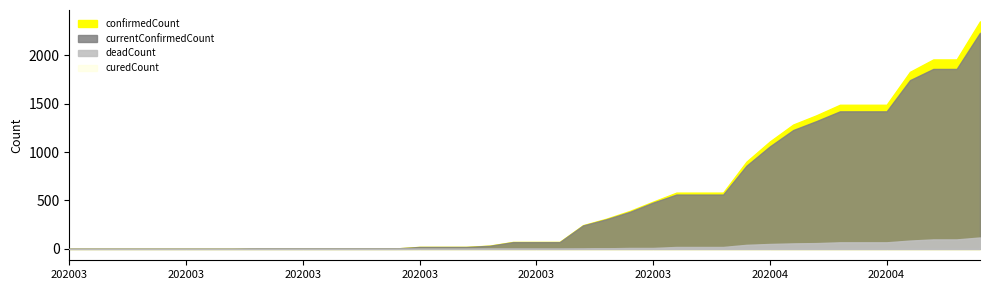

What is the value of the deadCount point at the 19th from the left?

2